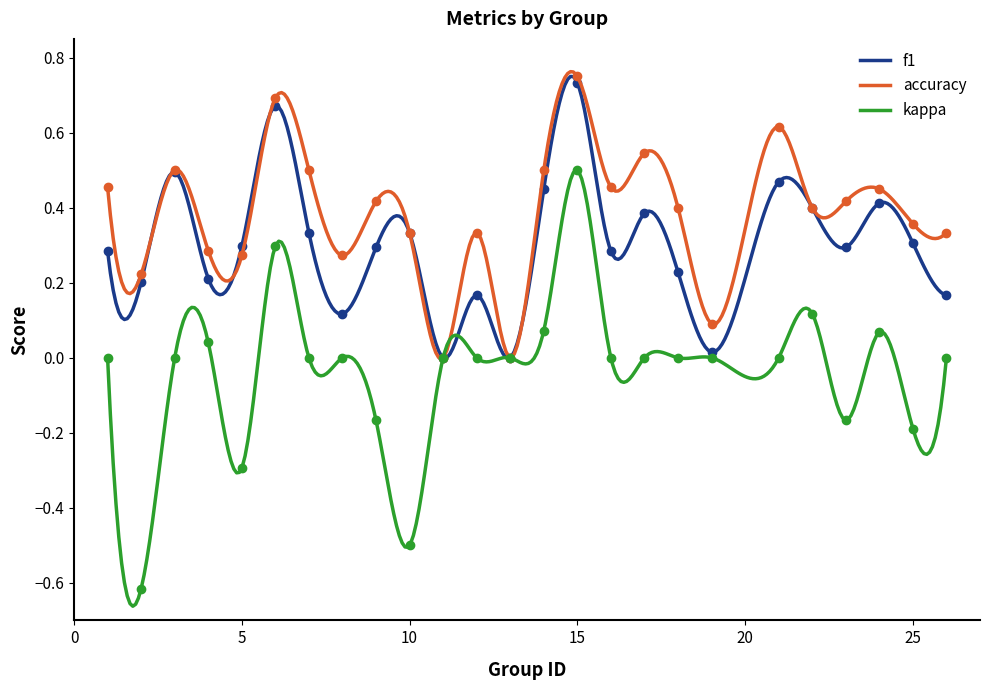

What are all the series names shown in the legend?

f1, accuracy, kappa